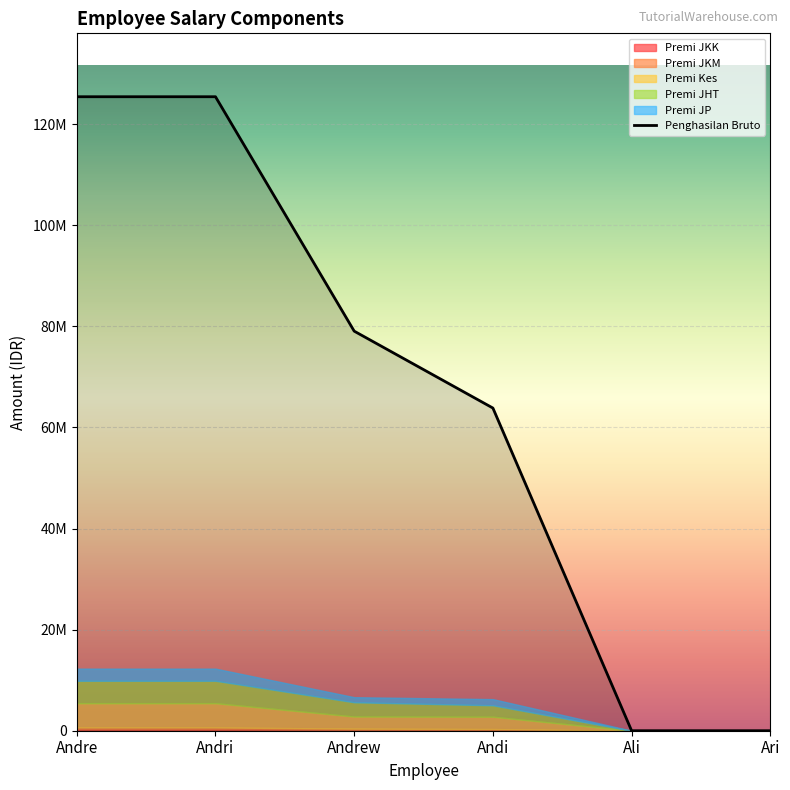

What is the difference between the second highest and second lowest values?

125448000.0